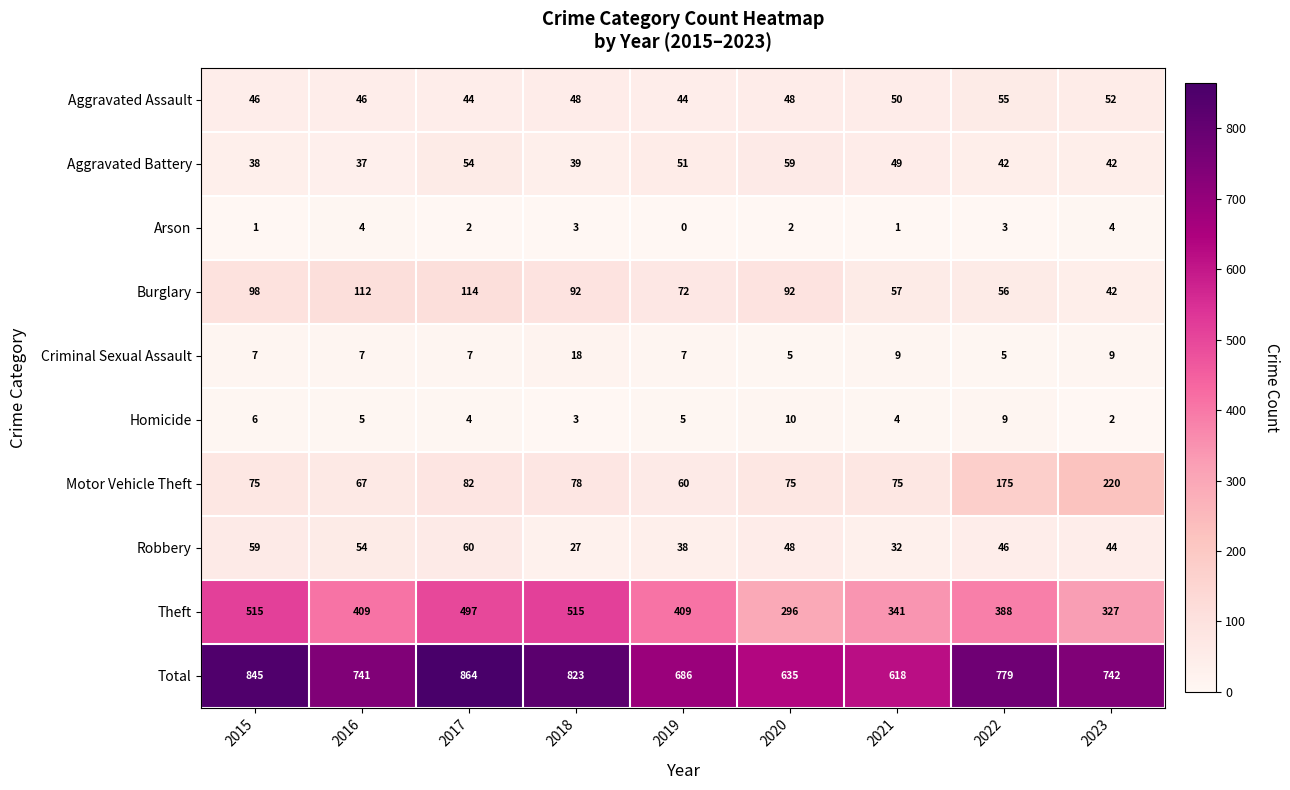

What is the sum of all Criminal Sexual Assault values?

74